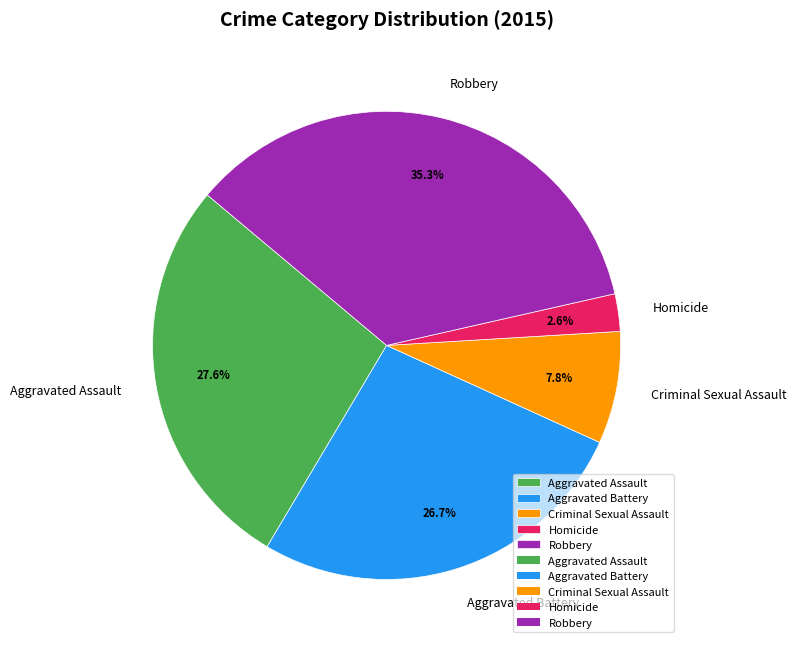

True or false: Homicide accounts for 3% of the total.

True